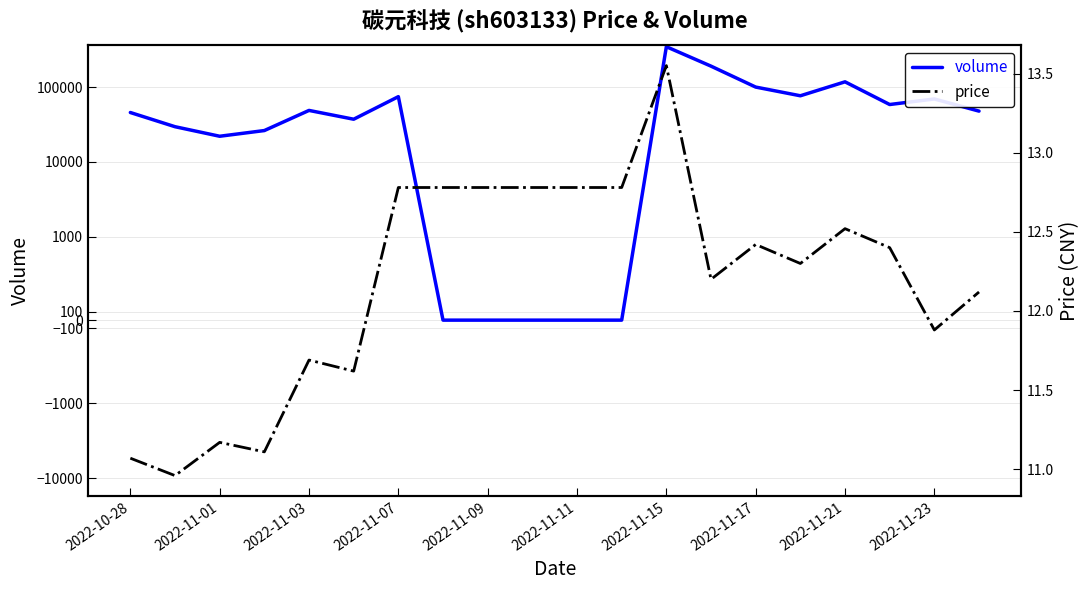

Between 2022-11-17 and 15, which is larger?

15